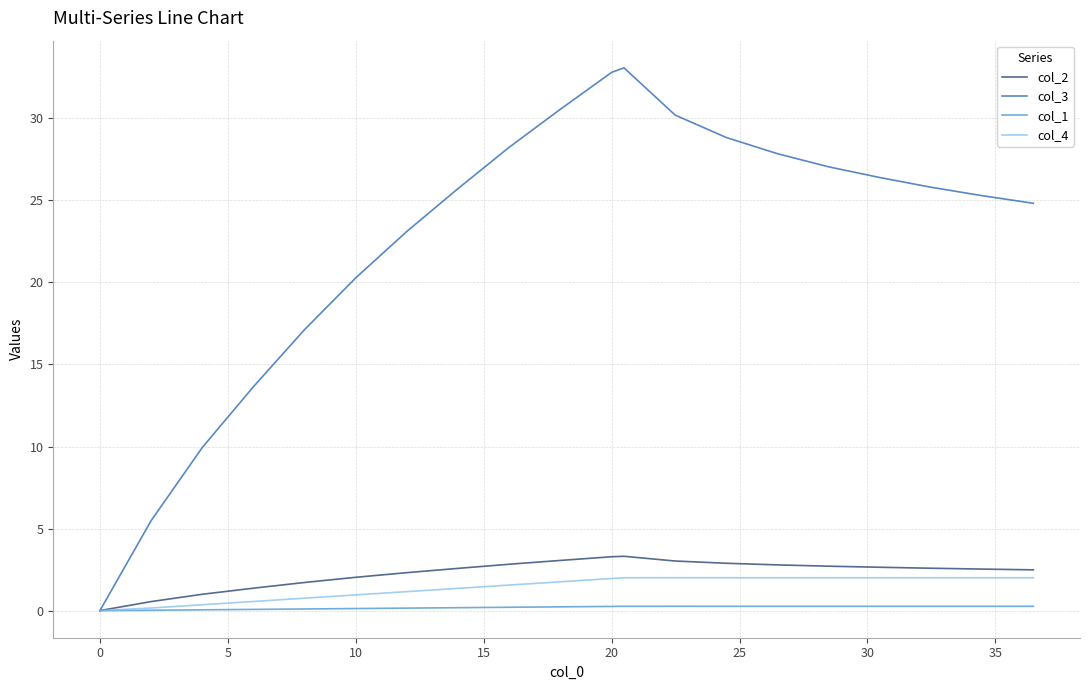

Which series has the largest range (max minus min)?

col_3